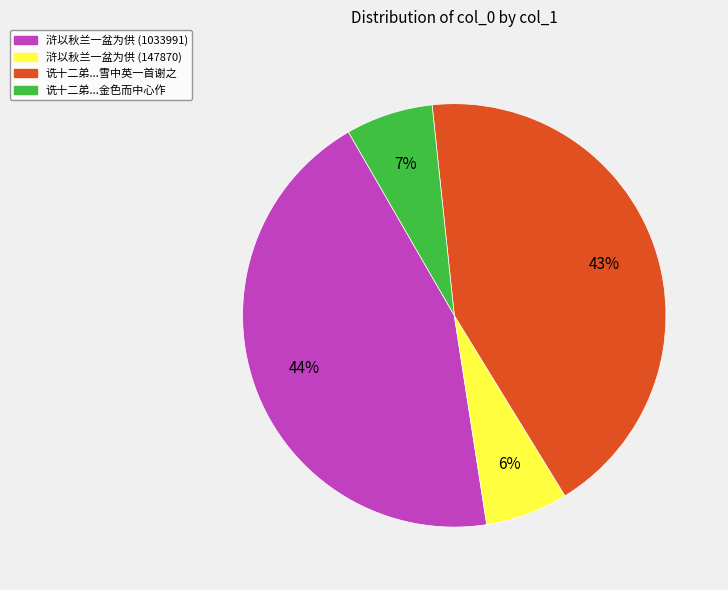

Count the number of slices in the pie.

4